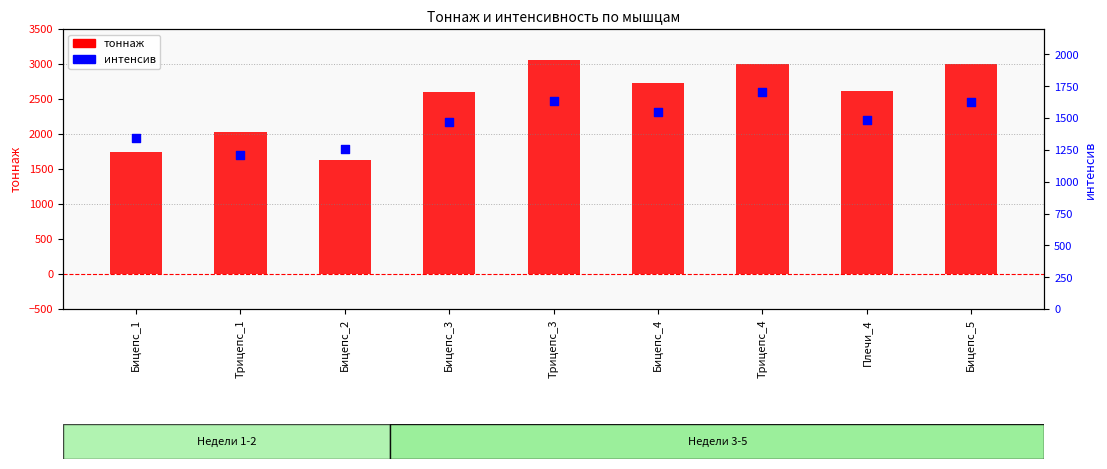

At which category is the sum across all series the highest?

Трицепс_4